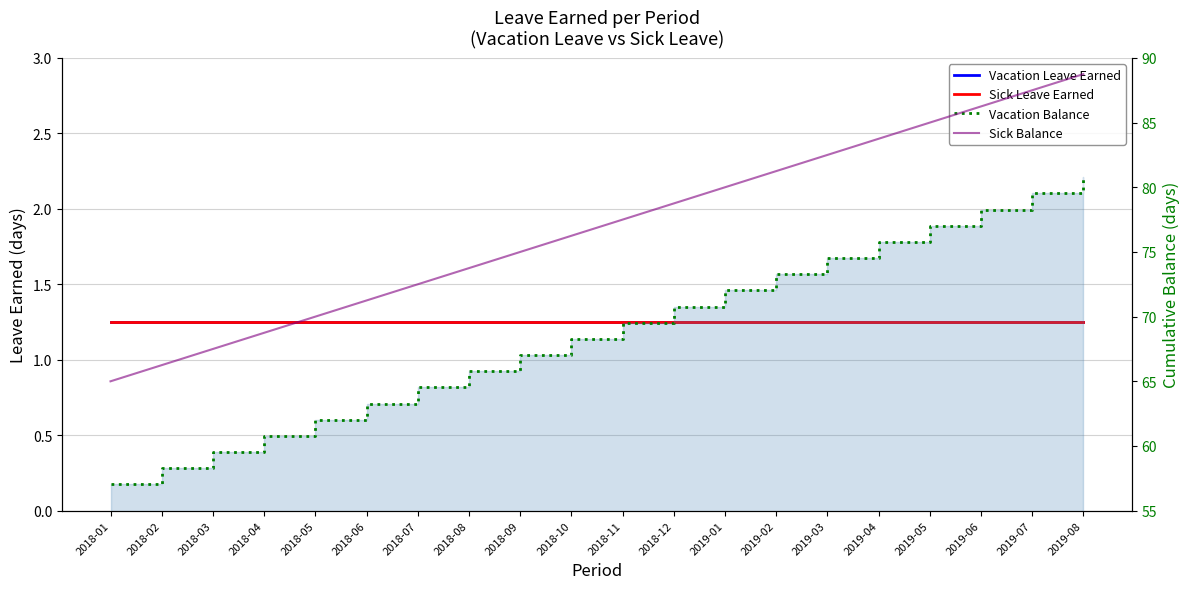

Reading left to right, list all the values displayed in this chart.

Vacation Leave Earned: 1.2	1.2	1.2	1.2	1.2	1.2	1.2	1.2	1.2	1.2	1.2	1.2	1.2	1.2	1.2	1.2	1.2	1.2	1.2	1.2
Sick Leave Earned: 1.2	1.2	1.2	1.2	1.2	1.2	1.2	1.2	1.2	1.2	1.2	1.2	1.2	1.2	1.2	1.2	1.2	1.2	1.2	1.2
Vacation Balance: 57.0	58.3	59.5	60.8	62.0	63.3	64.5	65.8	67.0	68.3	69.5	70.8	72.0	73.3	74.5	75.8	77.0	78.3	79.5	80.8
Sick Balance: 65.0	66.2	67.5	68.8	70.0	71.2	72.5	73.8	75.0	76.2	77.5	78.8	80.0	81.2	82.5	83.8	85.0	86.2	87.5	88.8